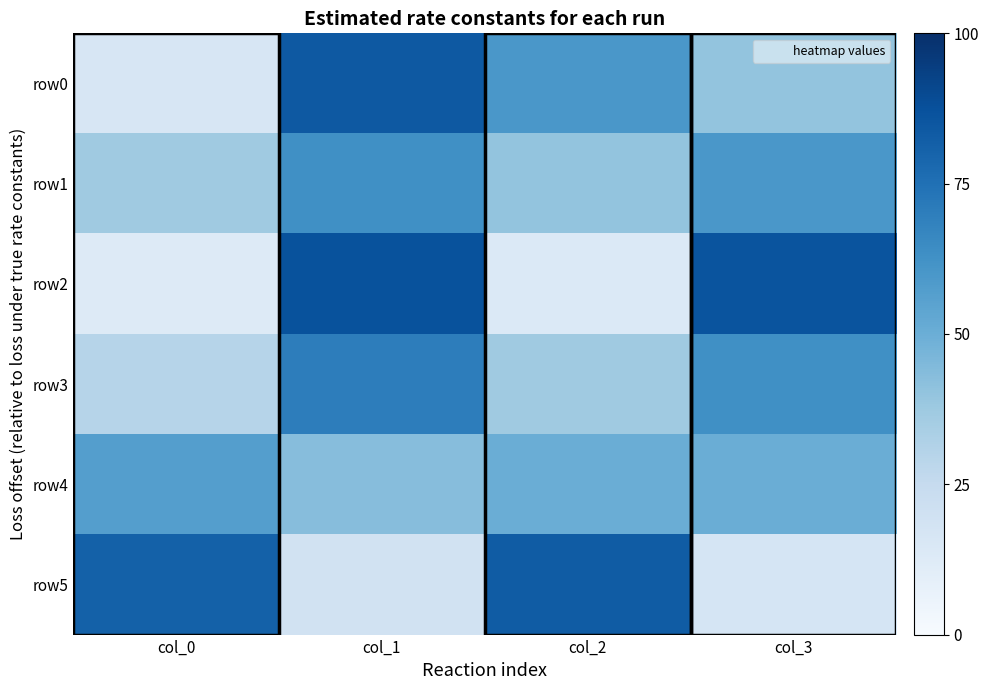

Which category has the highest value across all series?

col_1